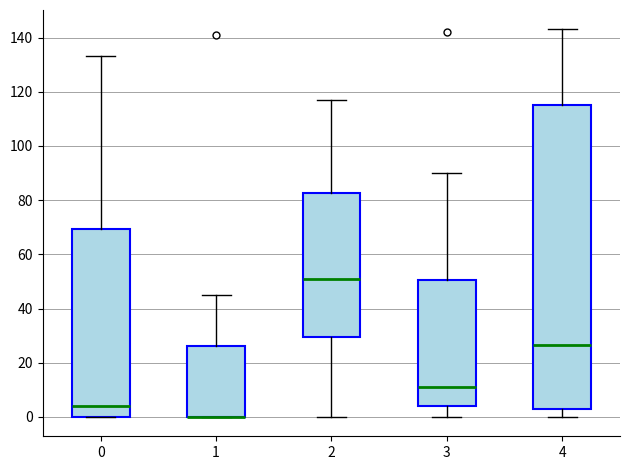

Comparing the boxes themselves (not the whiskers), which one is the tallest?

4